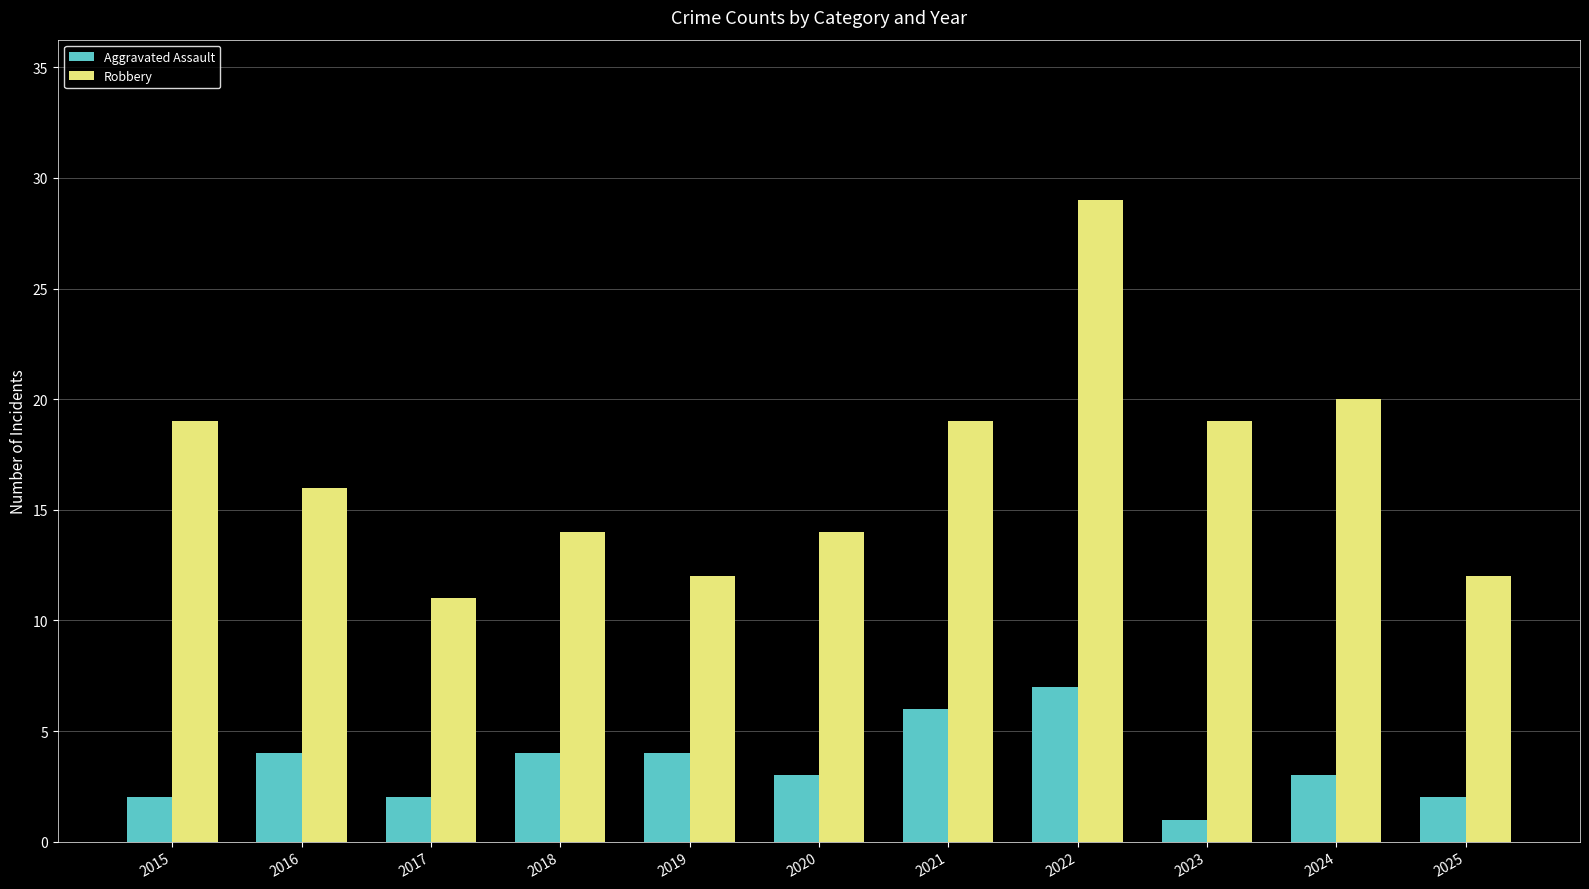

The value of Aggravated Assault at 2016 is 7. True or false?

False